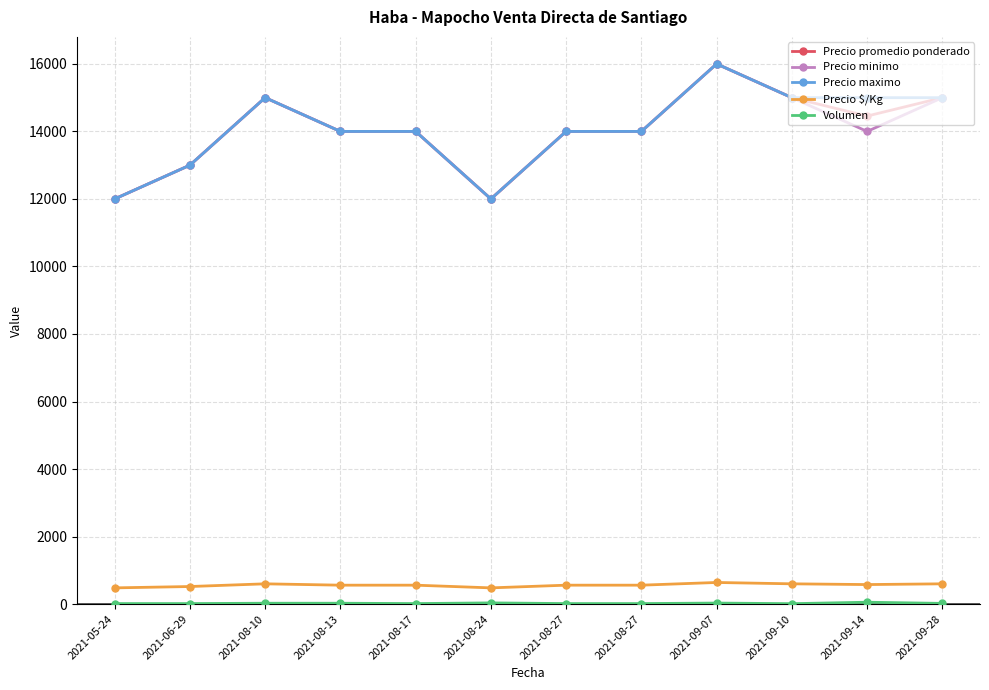

How many lines are shown in the chart?

5